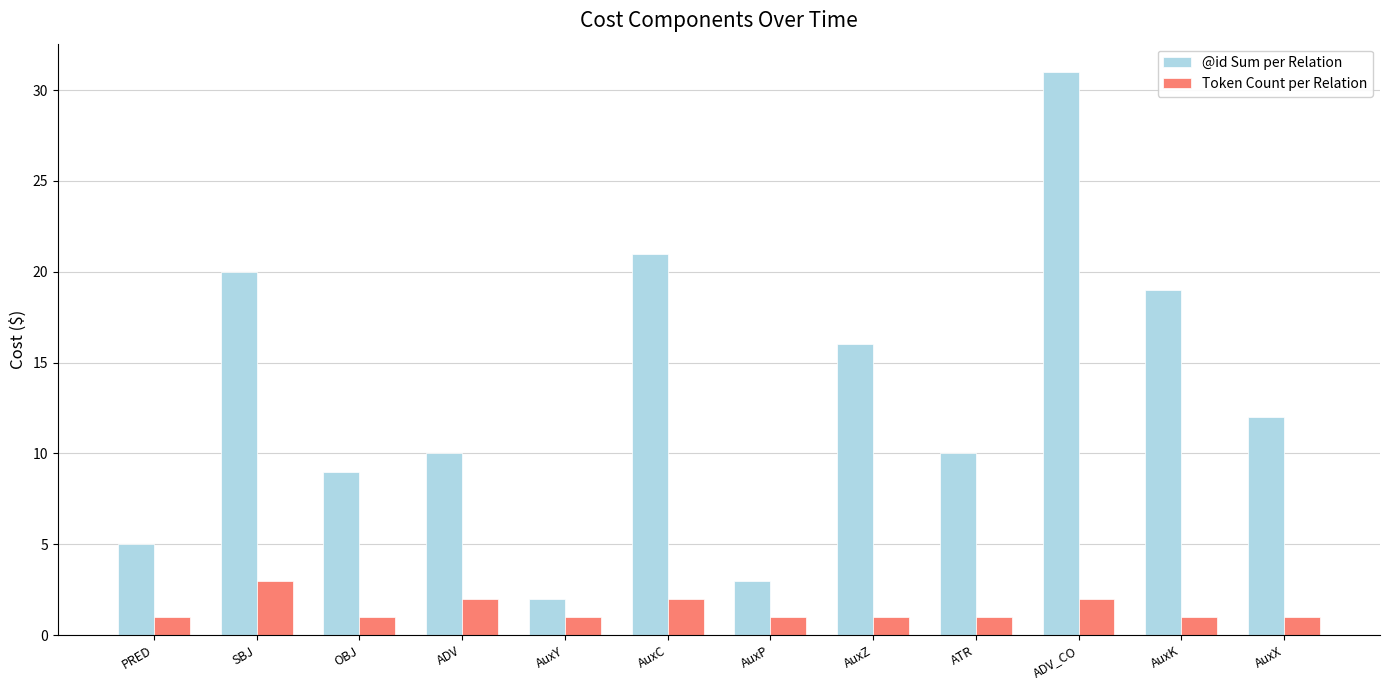

Which series changed the most between OBJ and AuxP?

@id Sum per Relation